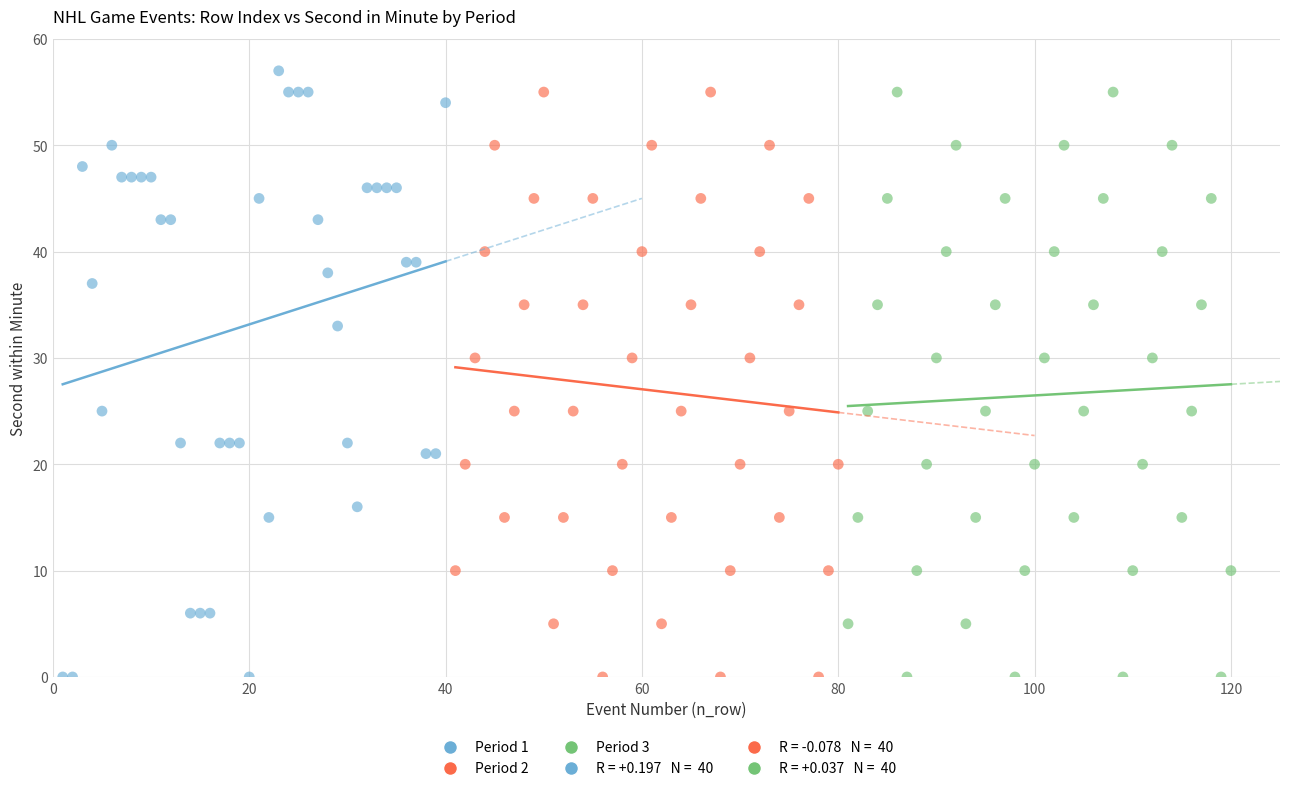

Which series contains the highest Y value?

Period 1